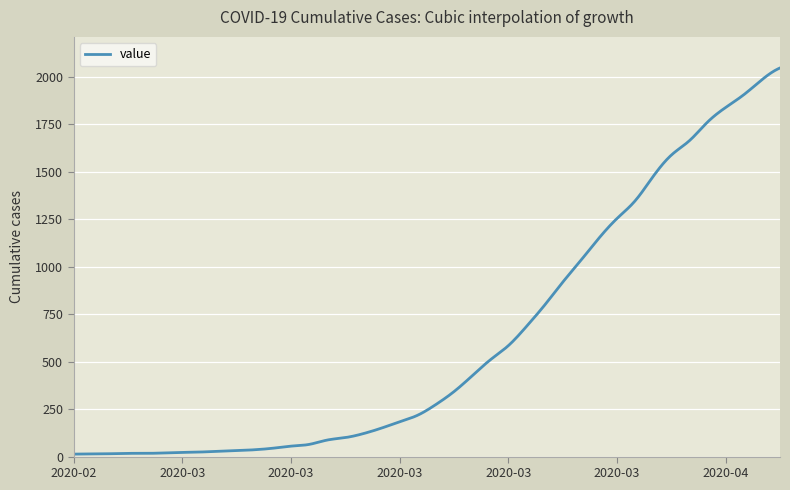

What is the difference between the second highest and minimum values?

2029.9